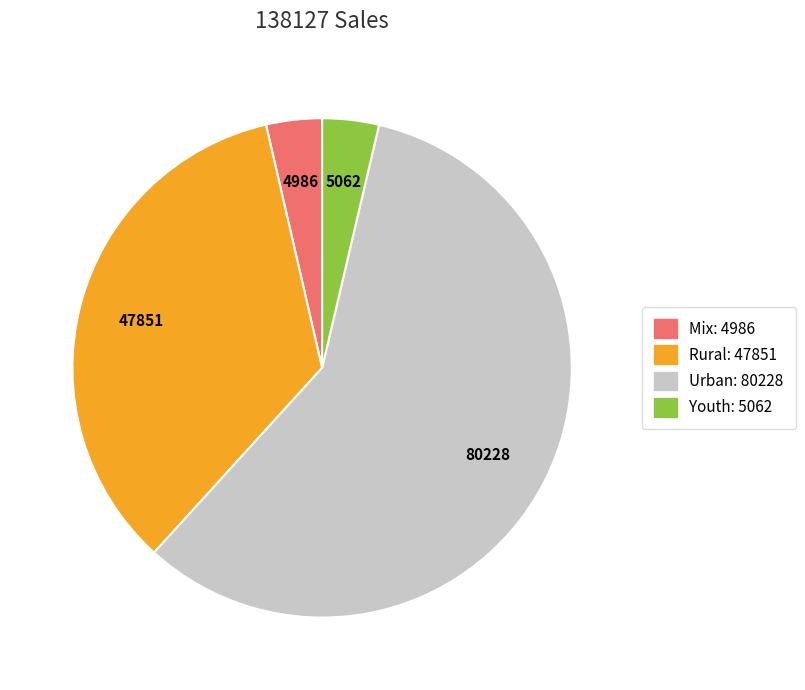

Is it true that Rural is 35% of the pie?

True